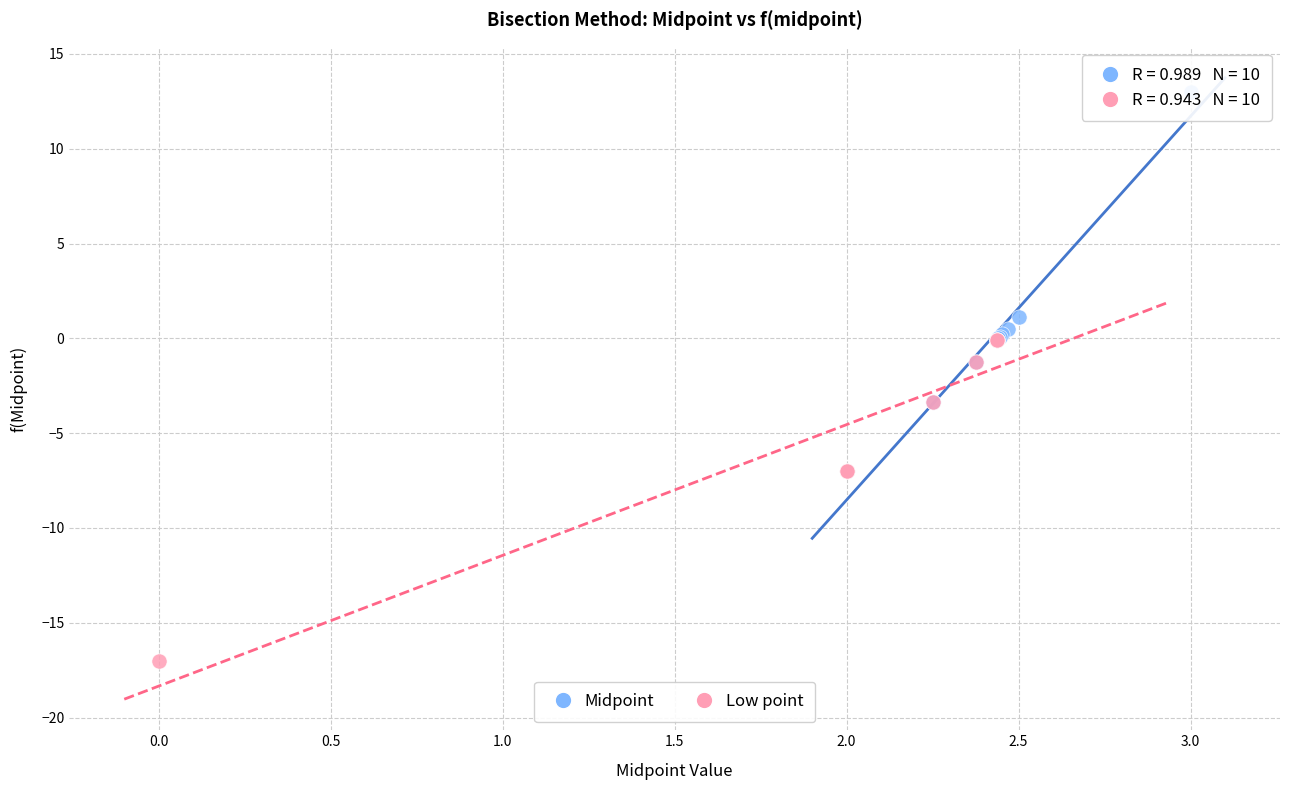

Which series contains the highest Y value?

Midpoint